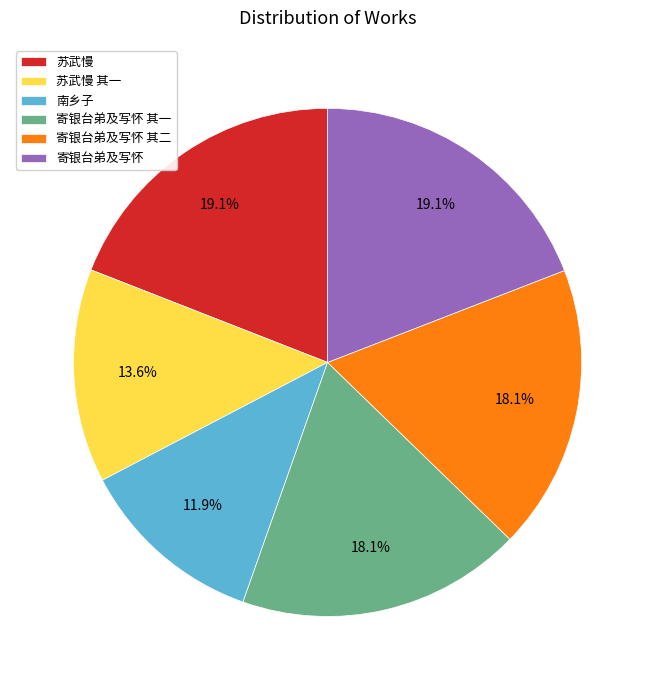

Approximately how many times larger is the value at 苏武慢 compared to 南乡子?

1.6